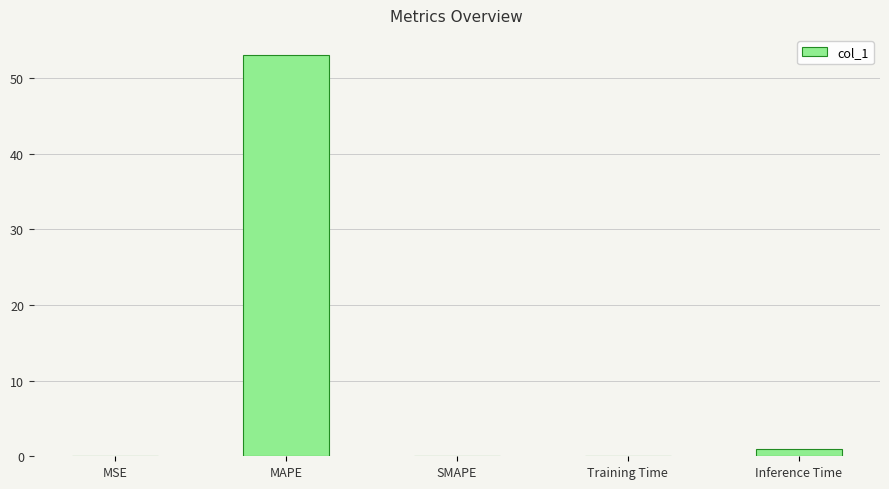

What is the maximum value shown in the chart?

53.1